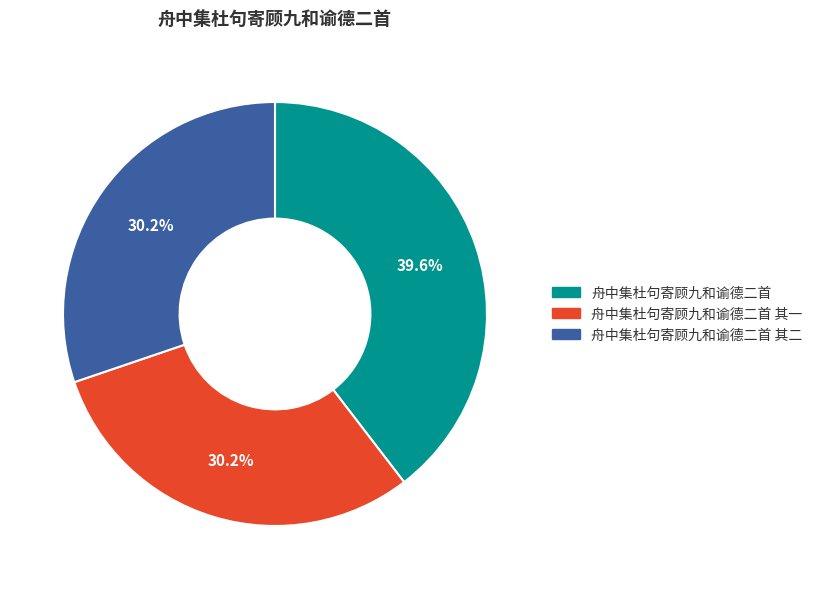

To the nearest percent, what is the combined percentage of 舟中集杜句寄顾九和谕德二首 其一 and 舟中集杜句寄顾九和谕德二首?

70%